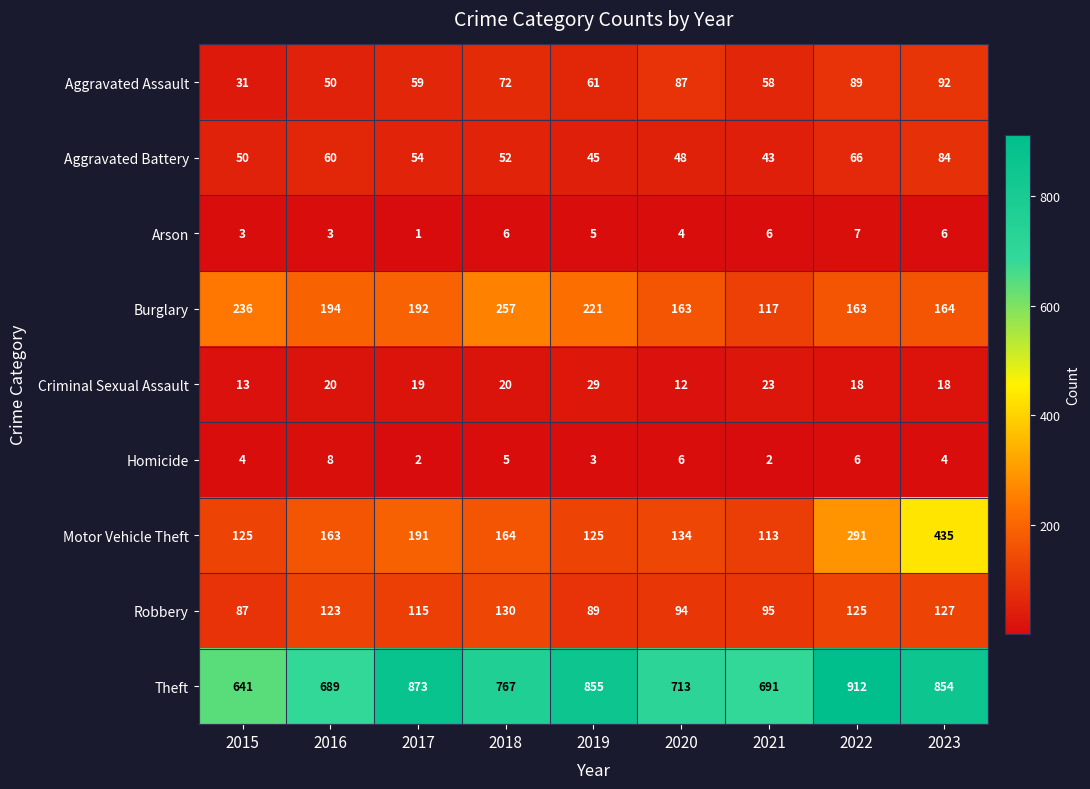

What value does the Homicide series have at 2023?

4